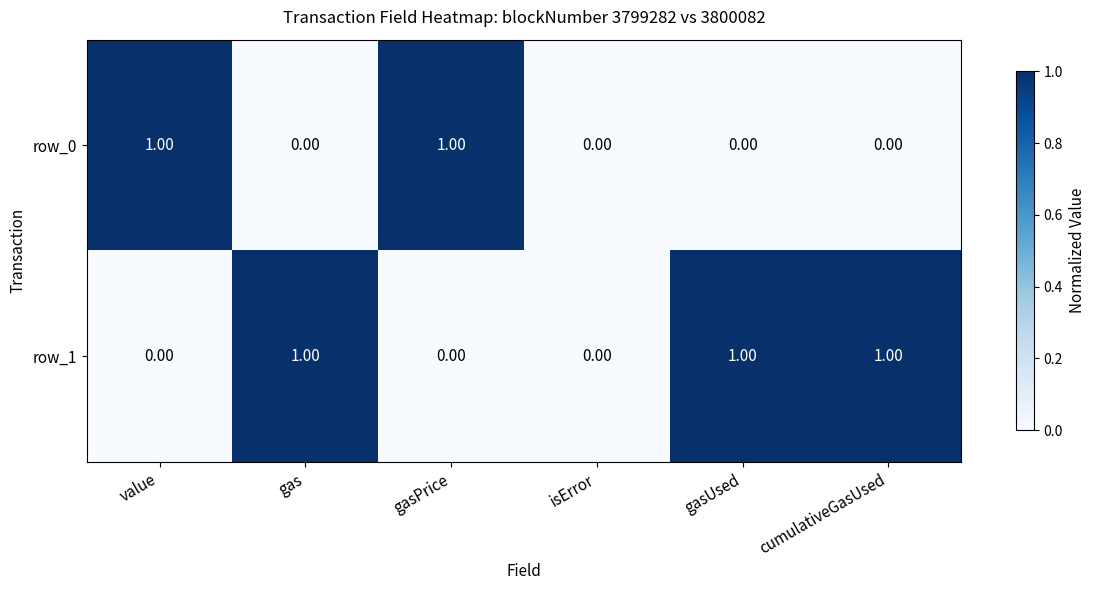

How many distinct data groups are displayed?

2